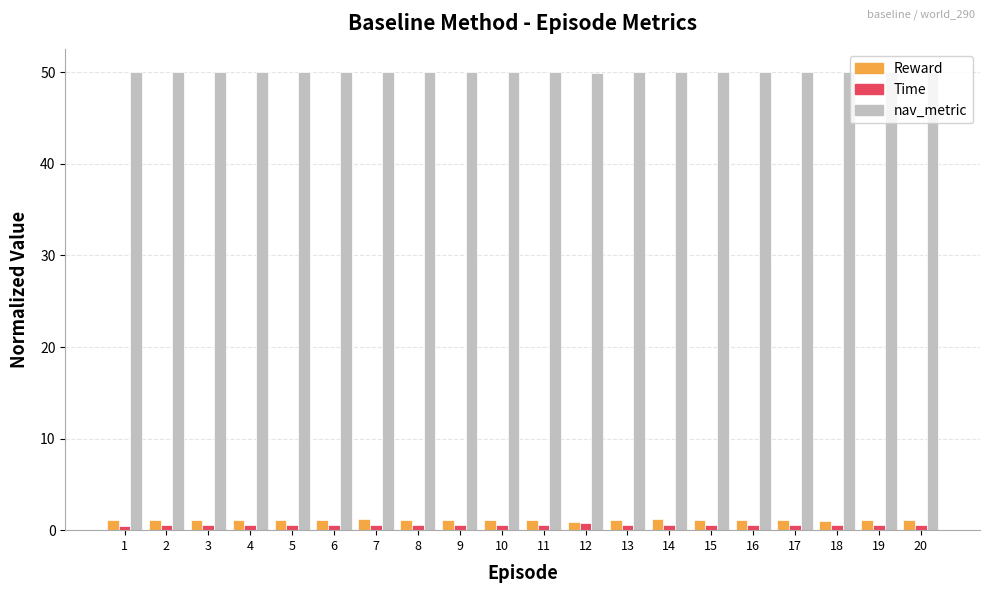

Which series has the largest total across all categories?

nav_metric